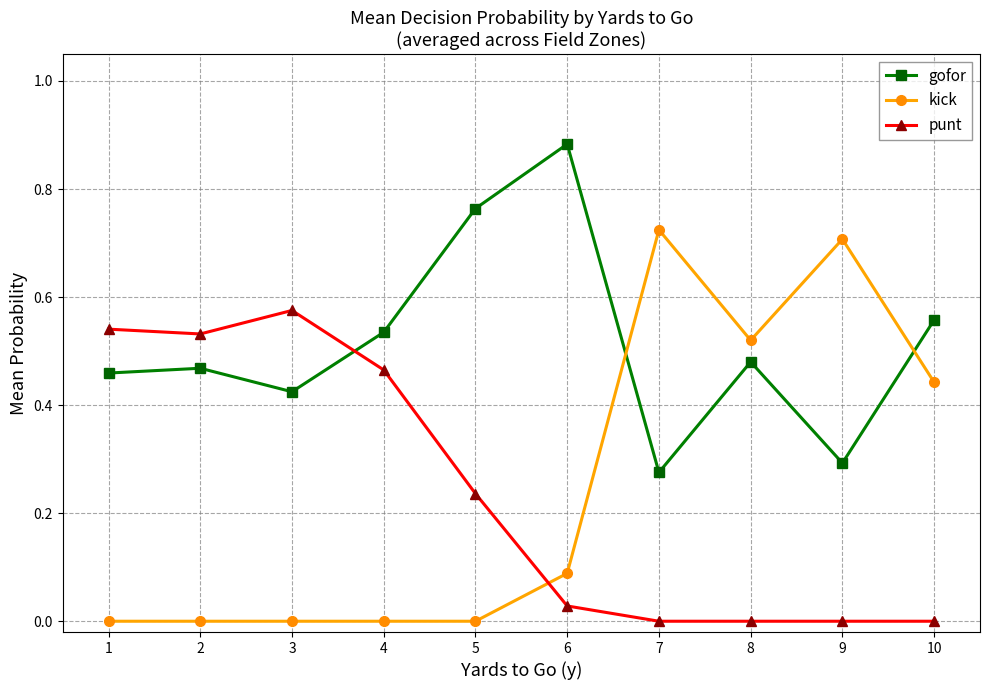

Is the value of kick at 6 greater than the value of punt at 1?

No